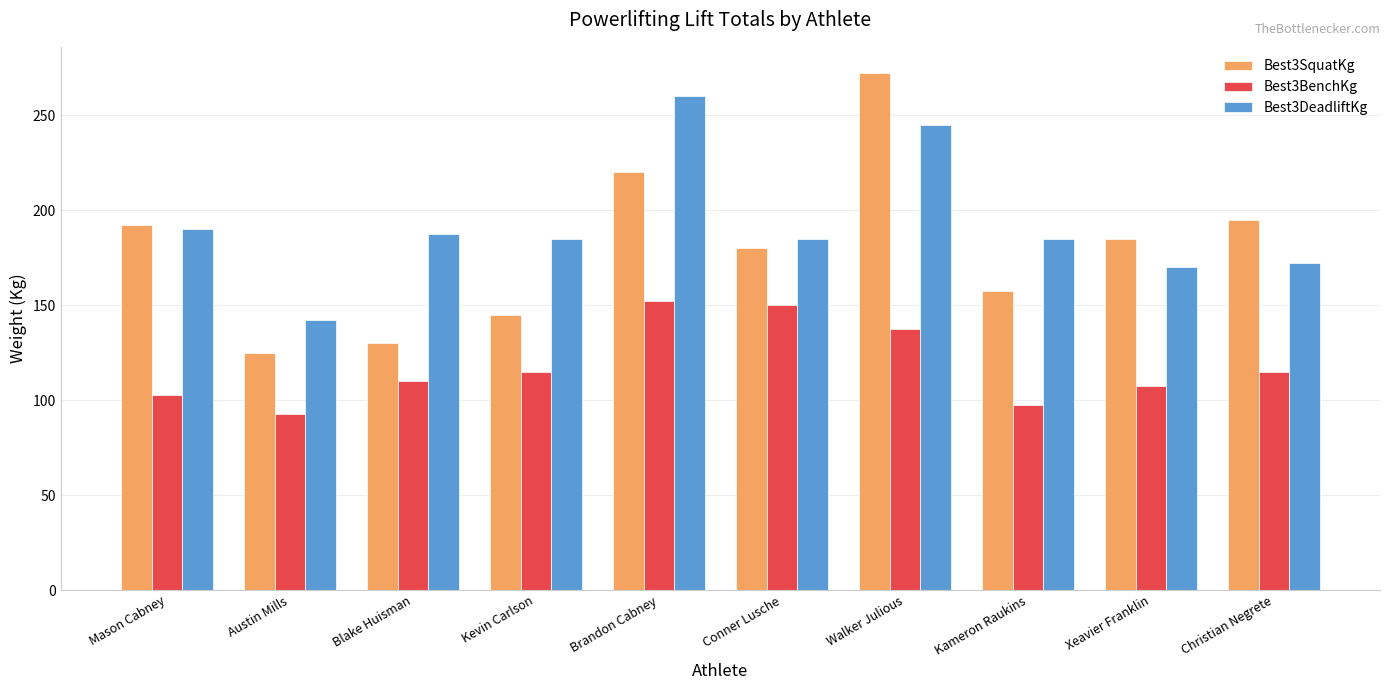

Is the value of Best3SquatKg at Austin Mills greater than the value of Best3BenchKg at Walker Julious?

No